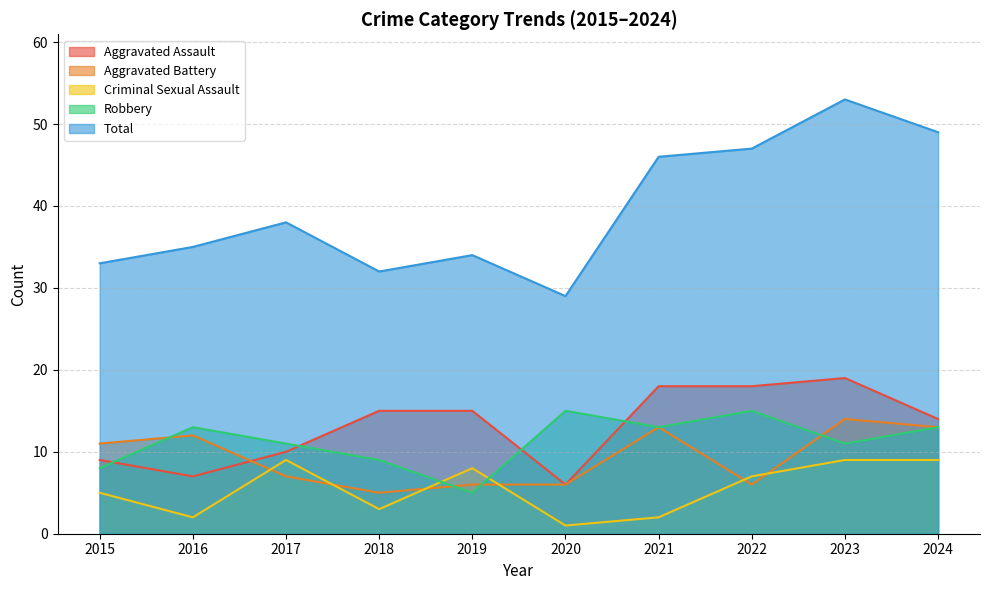

How many lines are shown in the chart?

5